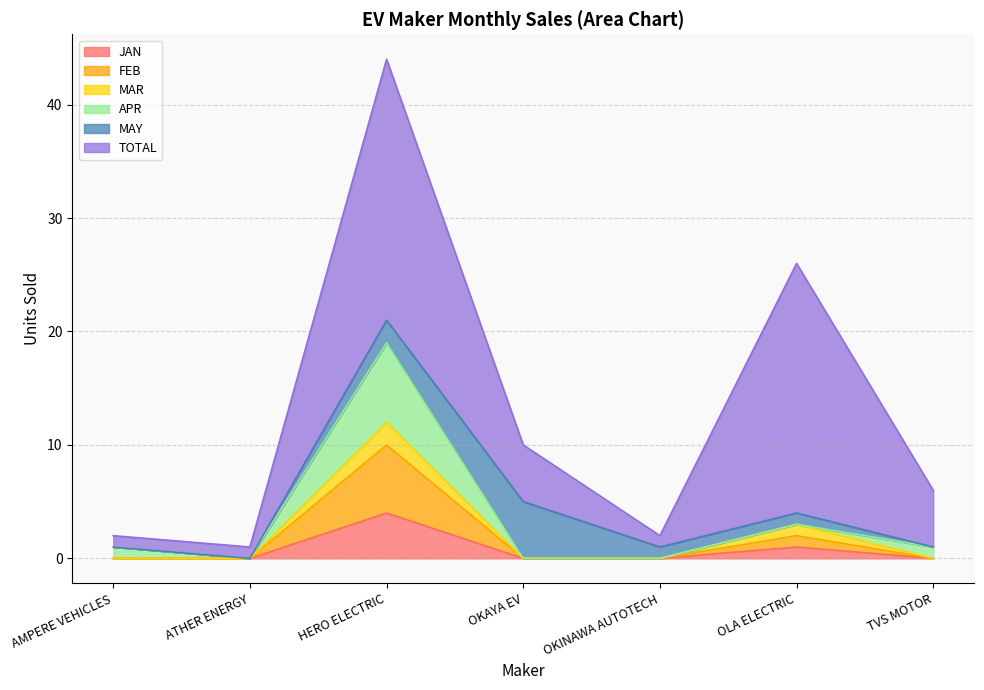

At which label does JAN reach its peak?

HERO ELECTRIC